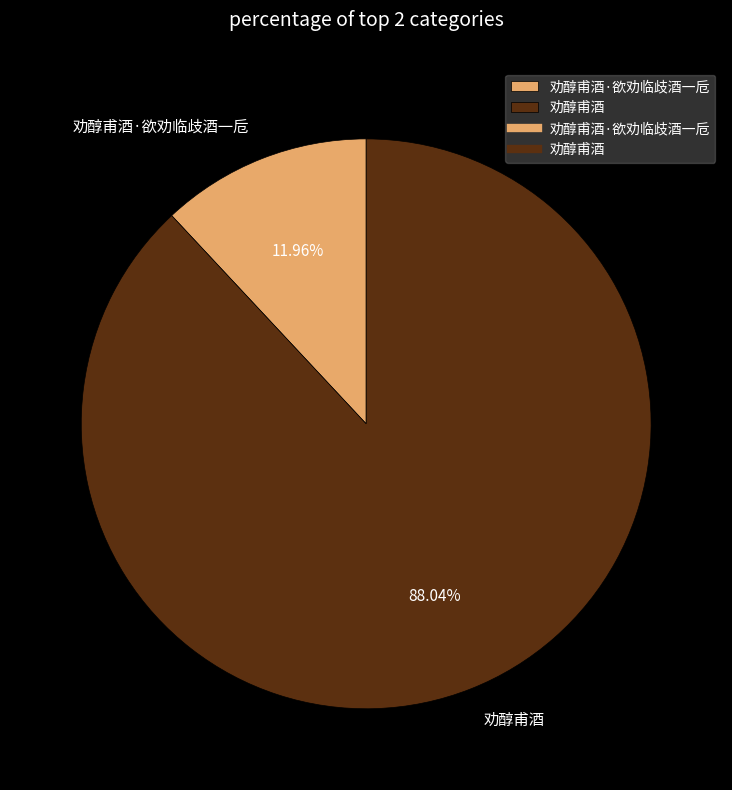

Which category has the biggest portion of the pie?

劝醇甫酒